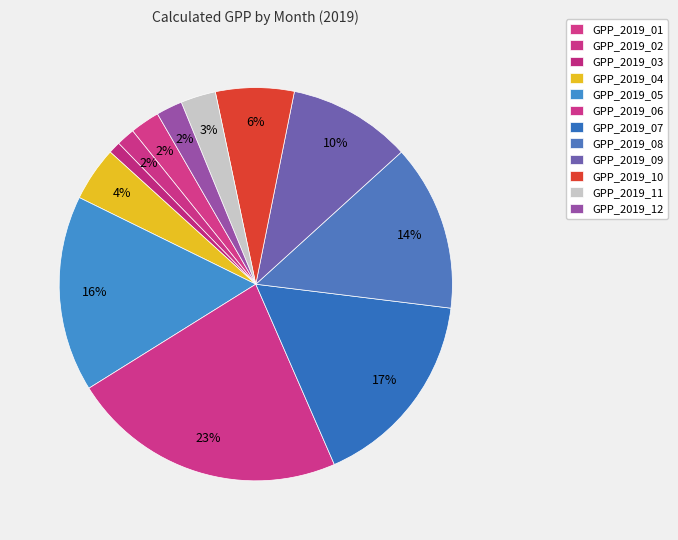

How many segments does this pie chart have?

12